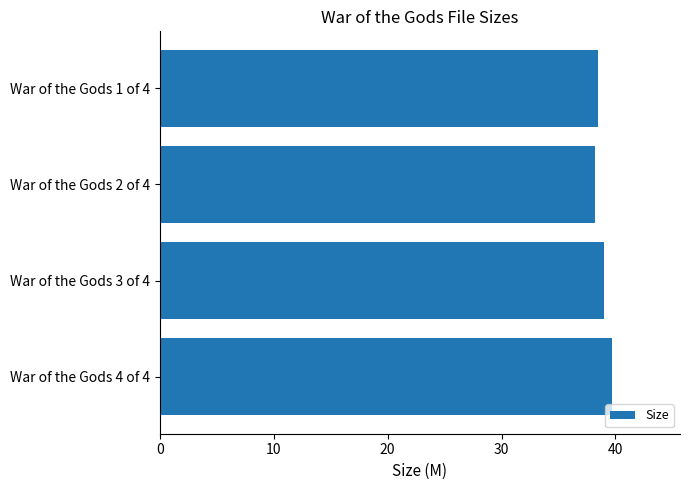

What is the average value?

38.9